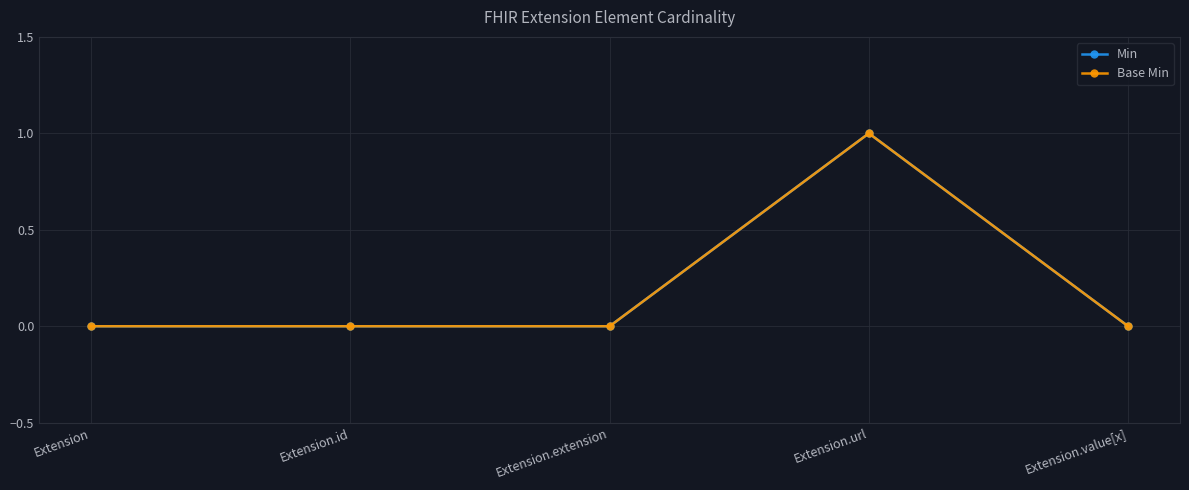

Is this an area chart (filled region under the line)?

No